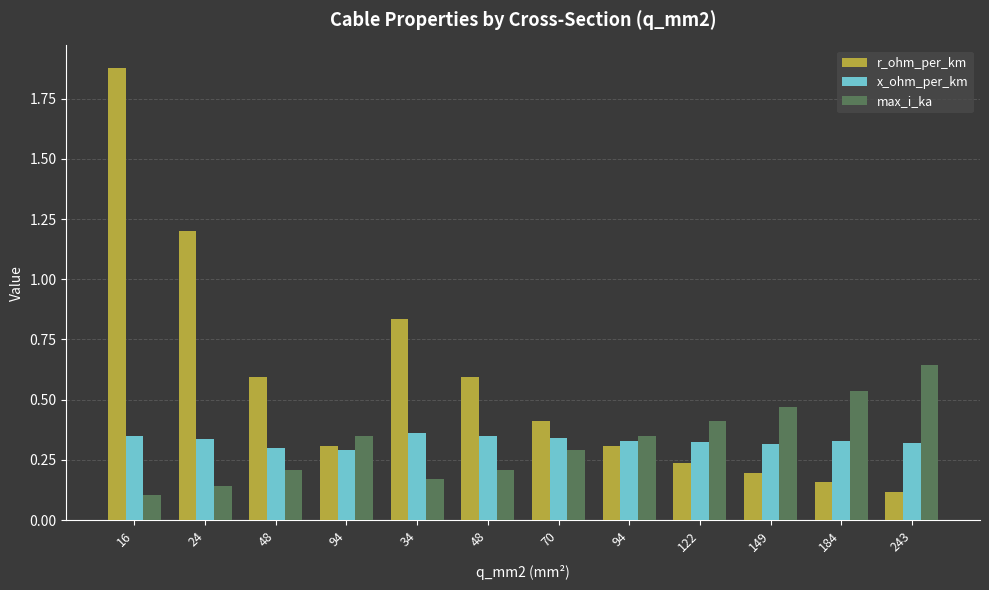

What are all the series names shown in the legend?

r_ohm_per_km, x_ohm_per_km, max_i_ka